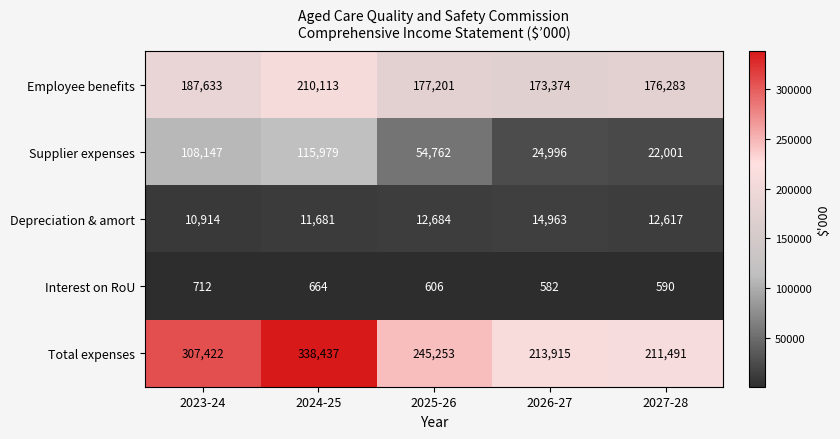

How many series are shown in this chart?

5